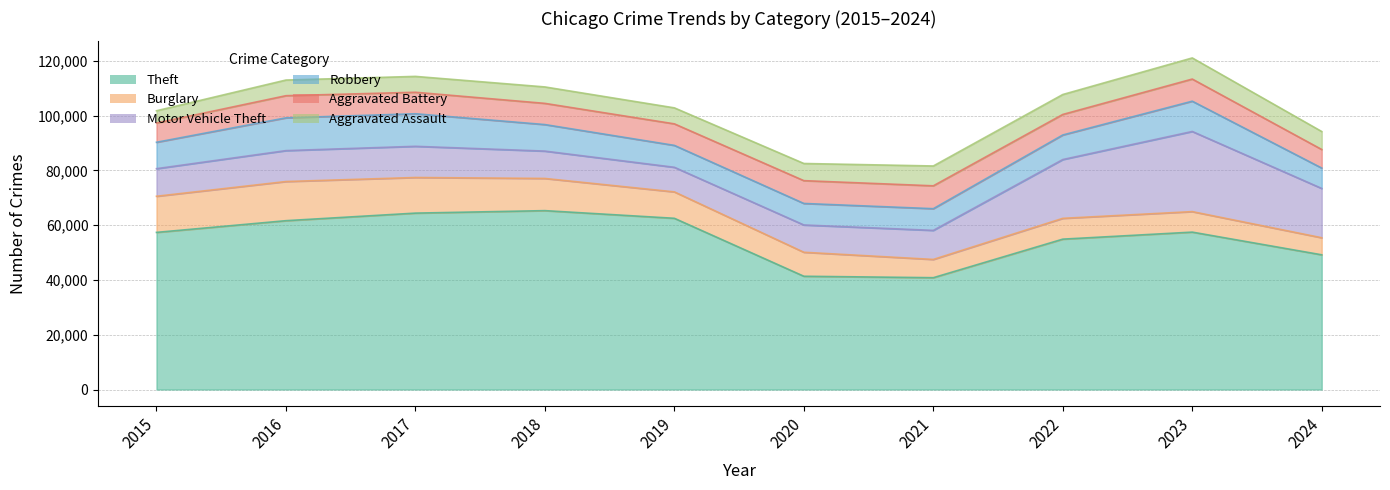

What are all the series names shown in the legend?

Theft, Burglary, Motor Vehicle Theft, Robbery, Aggravated Battery, Aggravated Assault